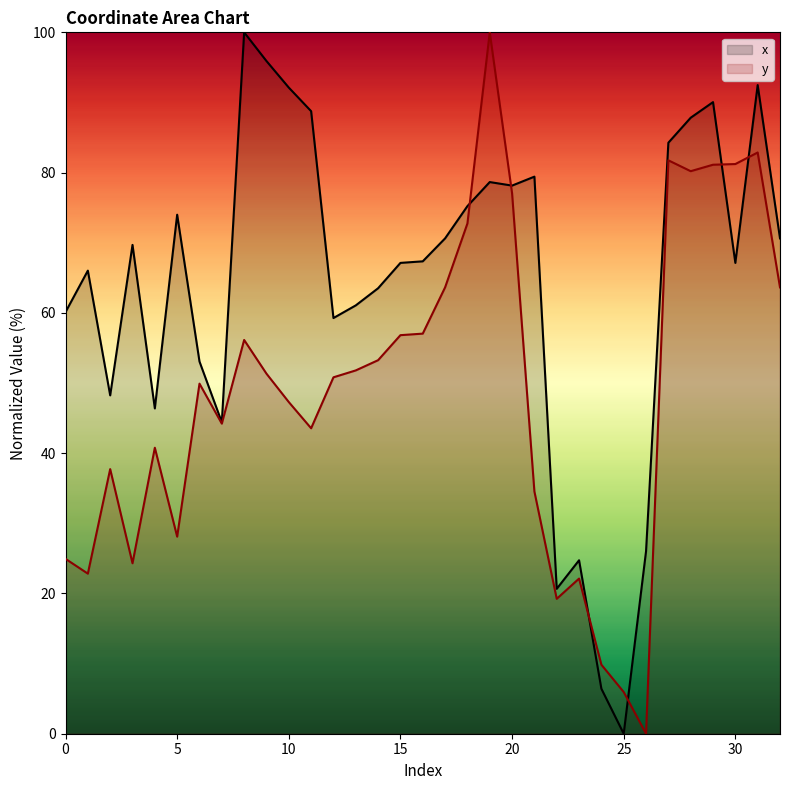

What is the maximum value shown in the chart?

100.0